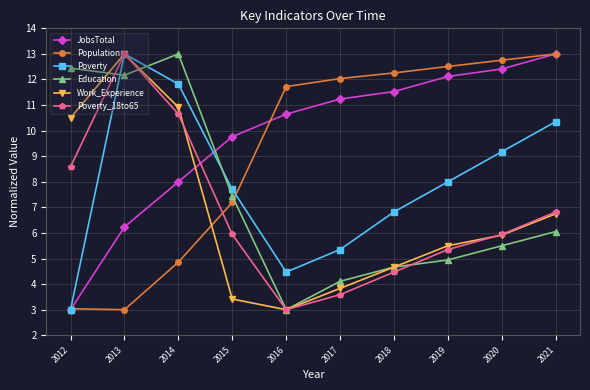

At which label does Population first exceed 12?

2017